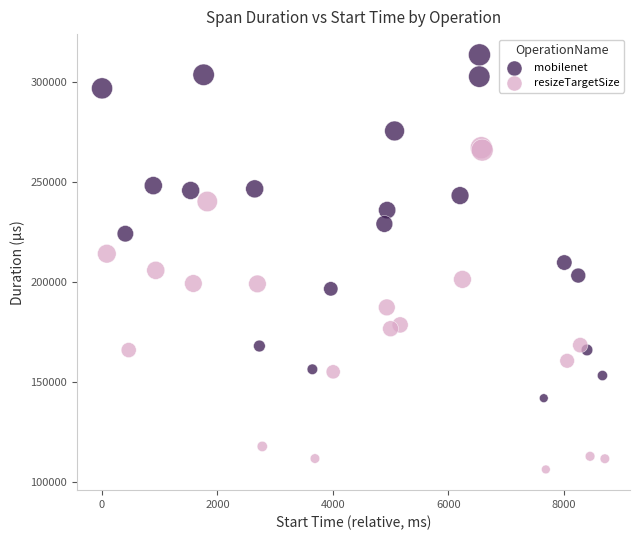

Which series reaches the minimum Y coordinate?

resizeTargetSize